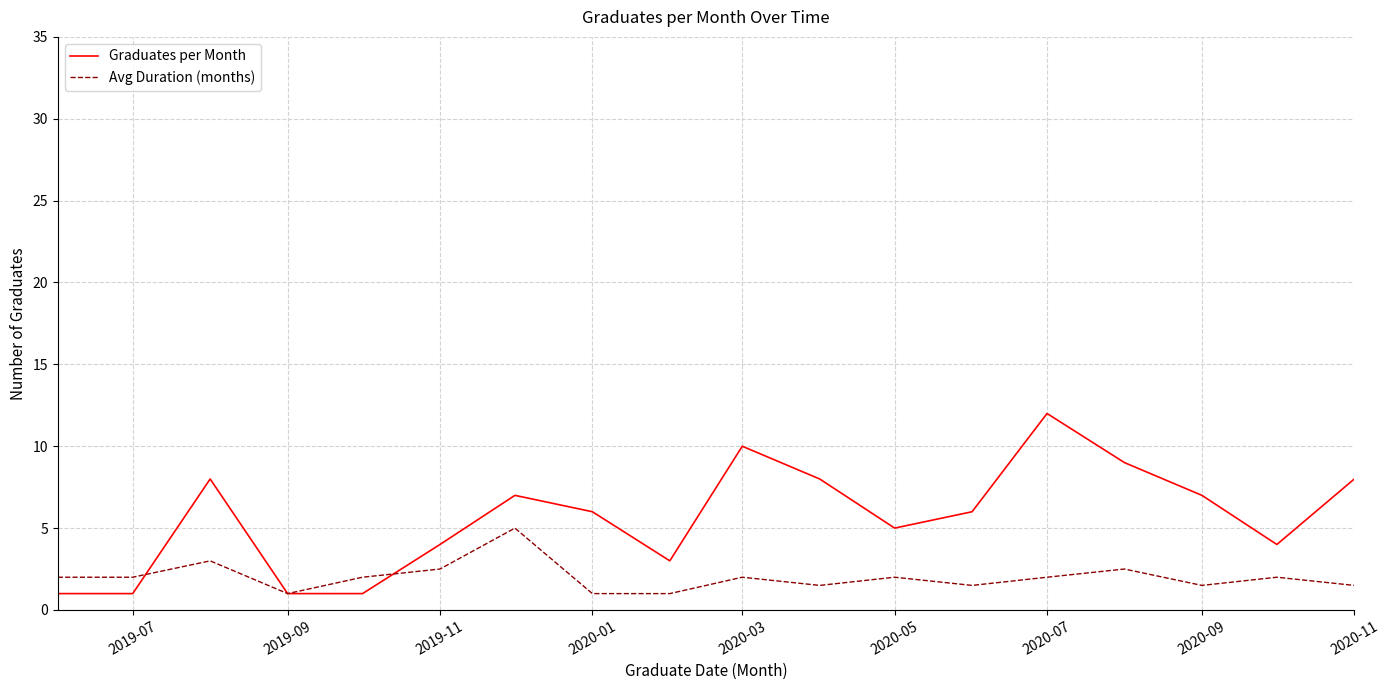

How many lines are shown in the chart?

2